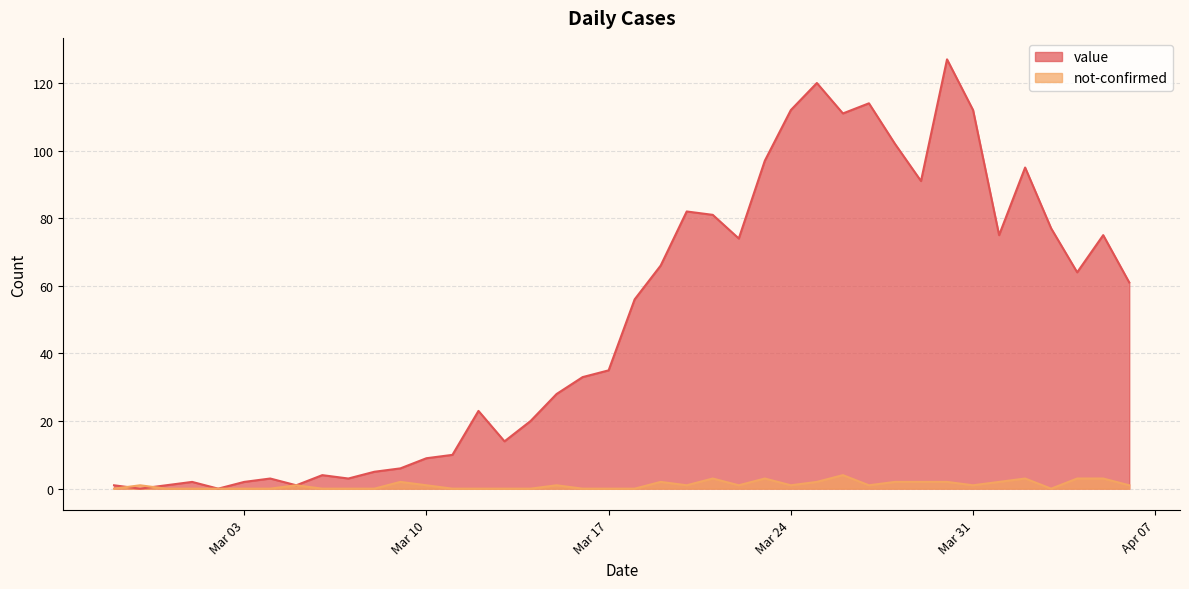

What is the sum of all value values?

1992